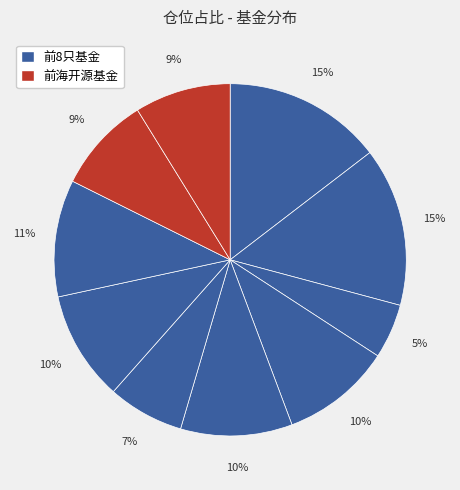

How many slices are in this pie chart?

10